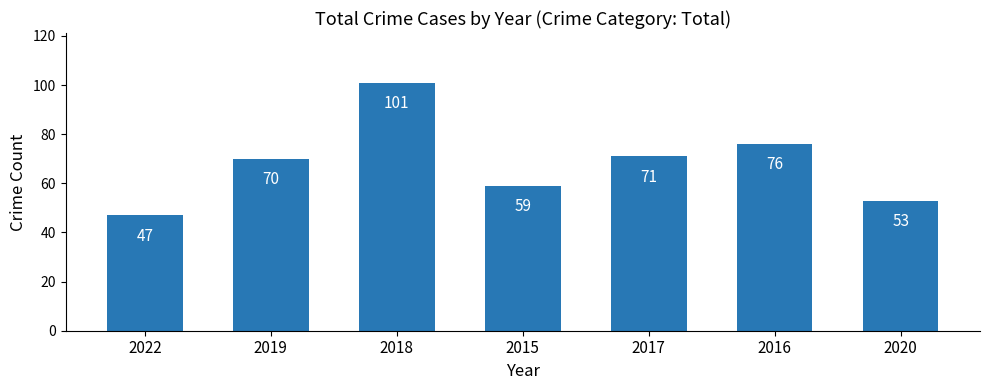

Reading left to right, list all the values displayed in this chart.

2022=47	2019=70	2018=101	2015=59	2017=71	2016=76	2020=53